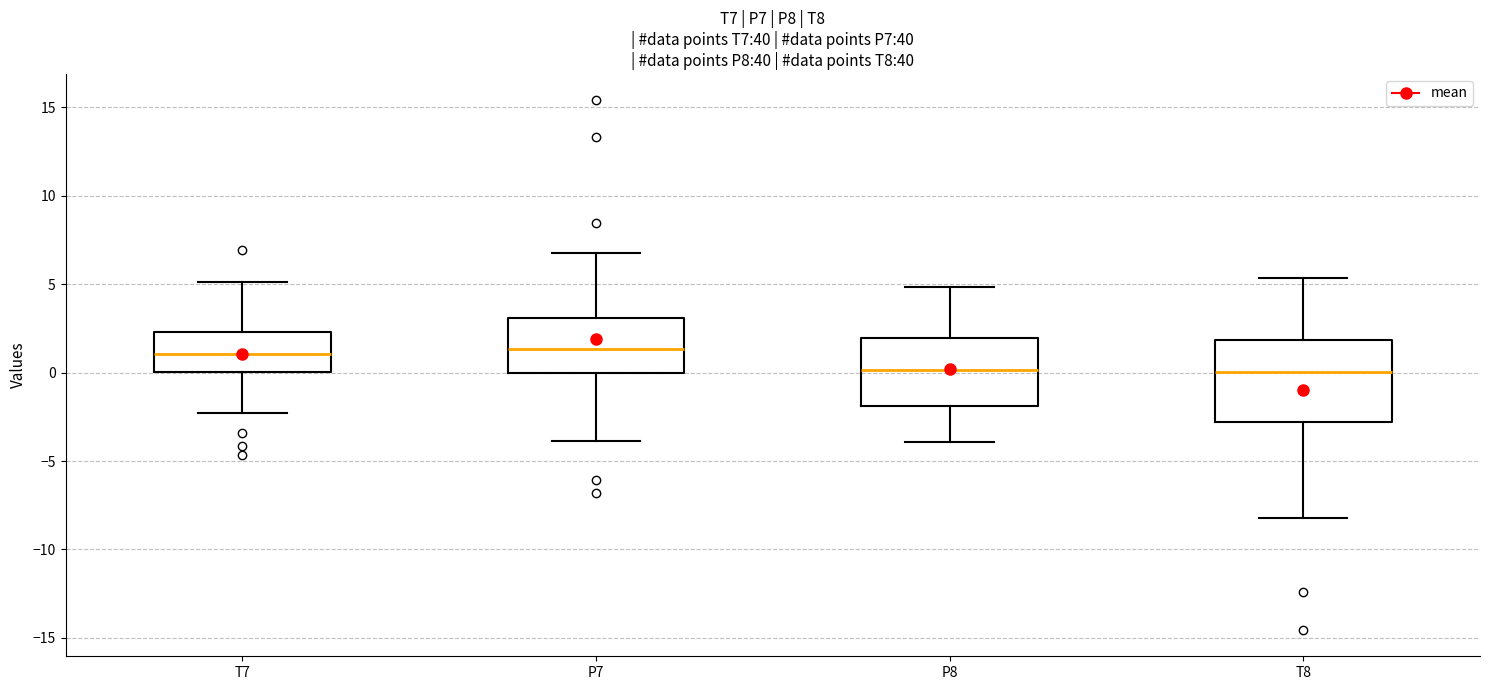

Reading left to right, transcribe this box plot: for each box, give where its median line is, the range the box spans, and where its two whiskers end, as read against the y-axis. The values are not printed on the chart, so give them approximately, as read against the axis.

T7: median 1.0, box 0.0 to 2.5, whiskers -2.5 to 5.0
P7: median 1.5, box 0.0 to 3.0, whiskers -4.0 to 7.0
P8: median 0.0, box -2.0 to 2.0, whiskers -4.0 to 5.0
T8: median 0.0, box -3.0 to 2.0, whiskers -8.0 to 5.5